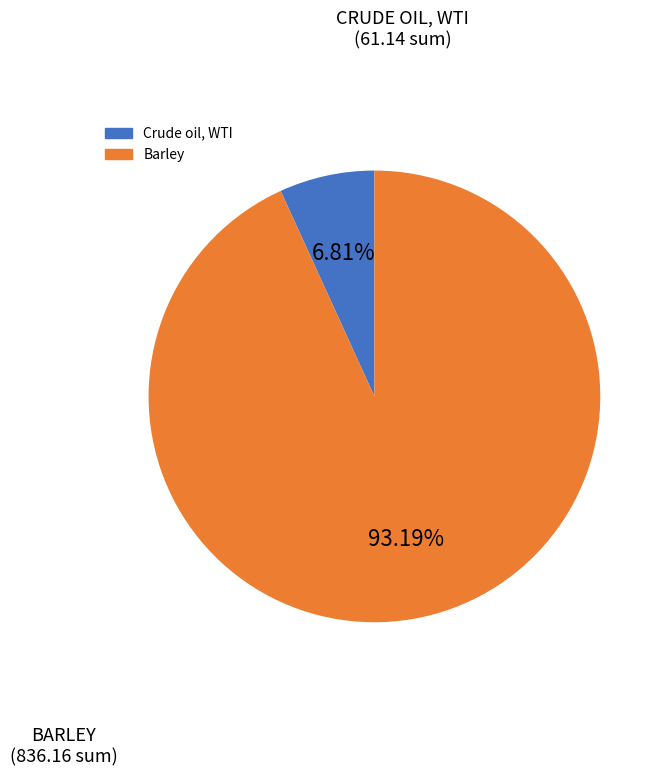

Does any single category account for the majority?

Yes